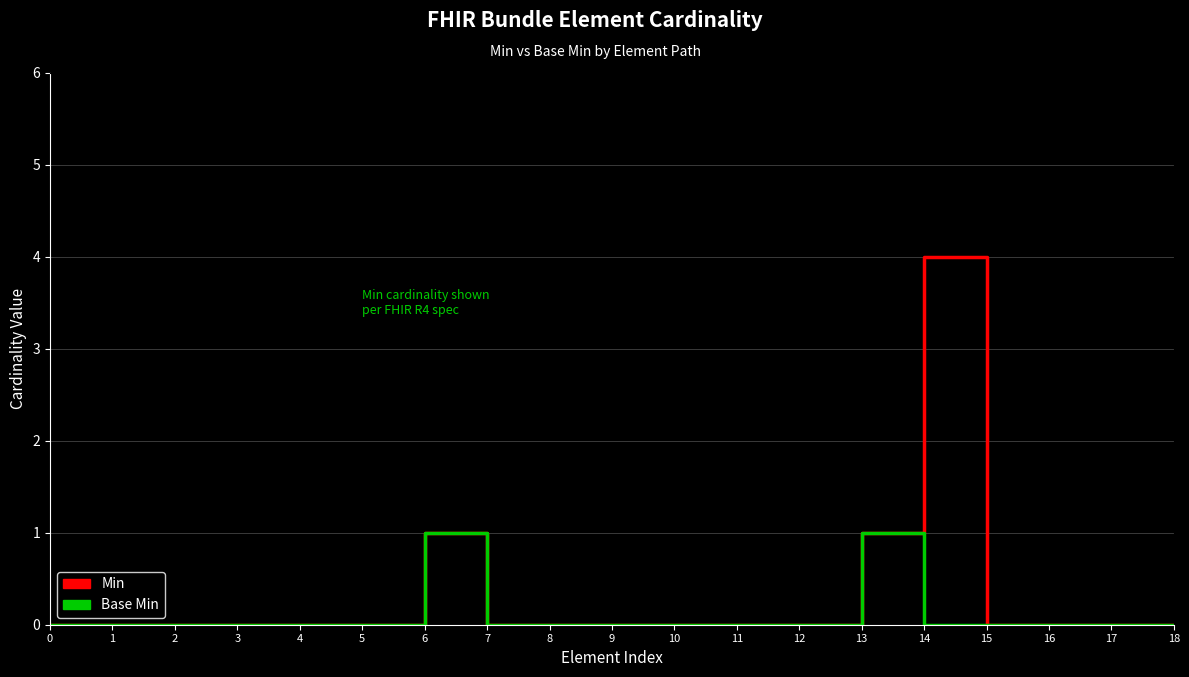

Reading left to right, list all the values displayed in this chart.

Min: 0	0	0	0	0	0	1	0	0	0	0	0	0	1	4	0	0	0	0
Base Min: 0	0	0	0	0	0	1	0	0	0	0	0	0	1	0	0	0	0	0